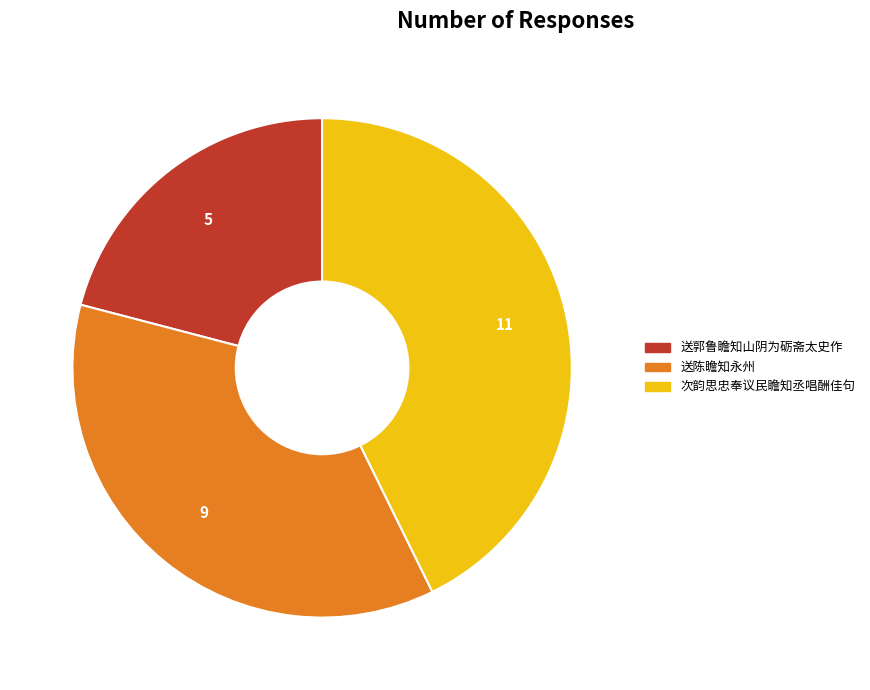

Do 送陈瞻知永州 and 次韵思忠奉议民瞻知丞唱酬佳句 together represent more than half of the pie?

Yes